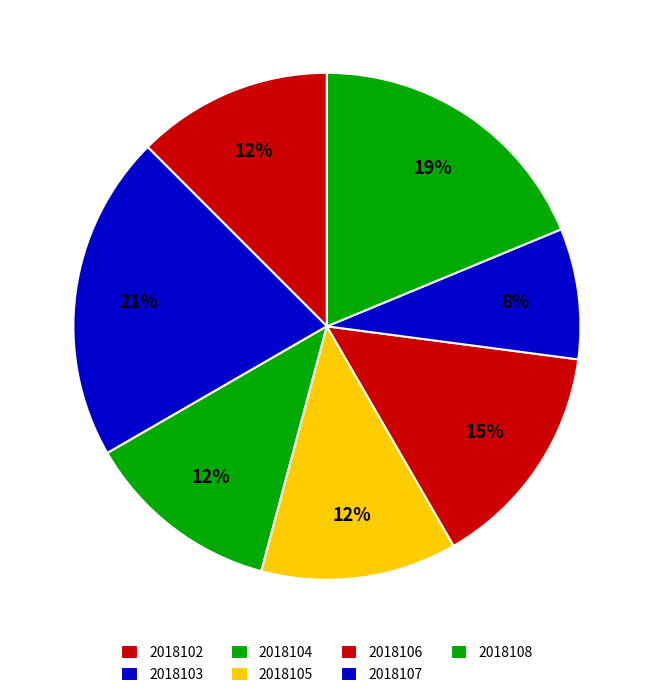

How many slices are in this pie chart?

7